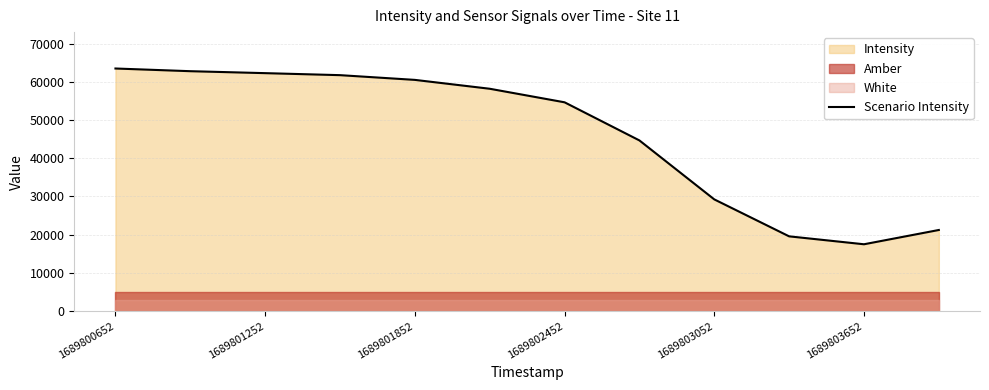

The Scenario Intensity series shows 96188.0 at 1689802452. True or false?

False